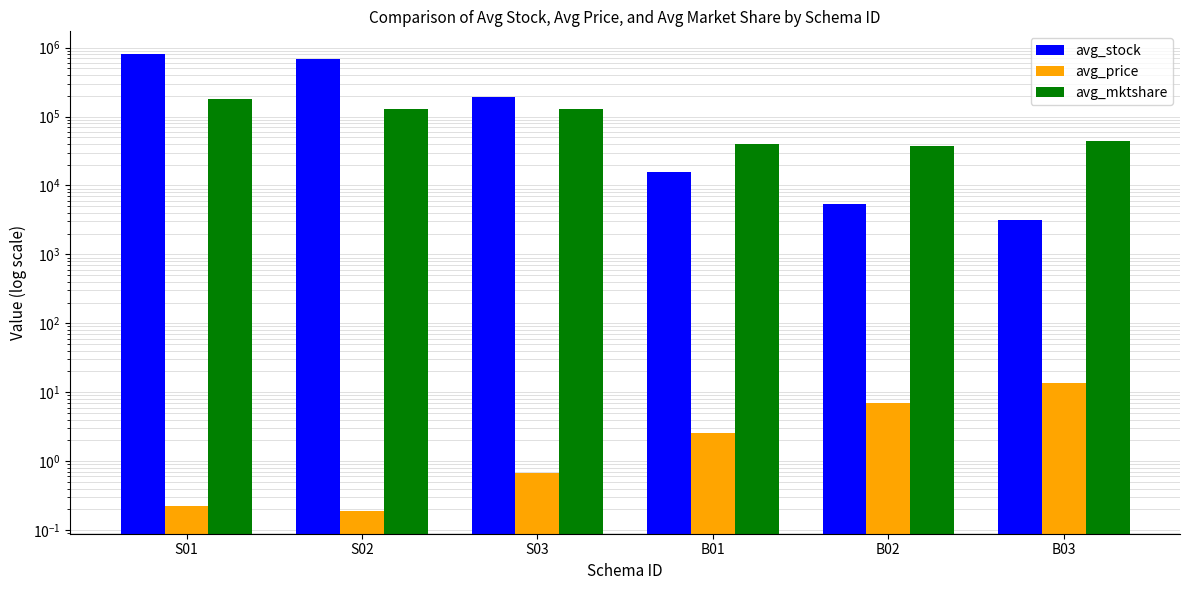

What is the label of the 5th bar from the left?

B02